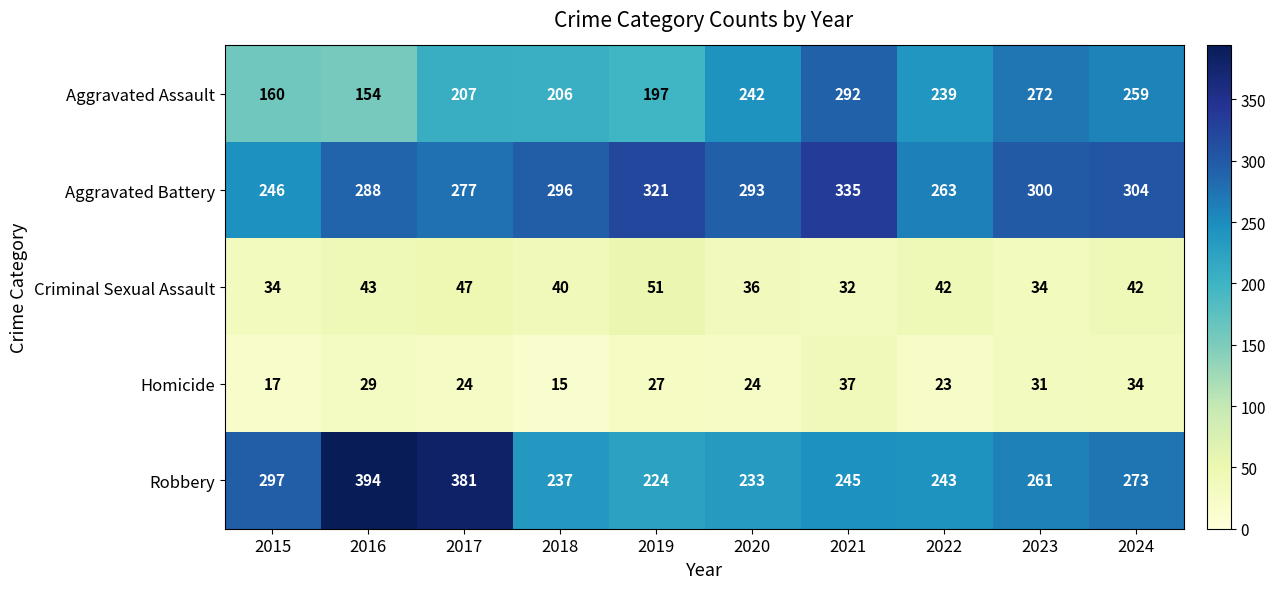

What is the maximum value shown in the chart?

394